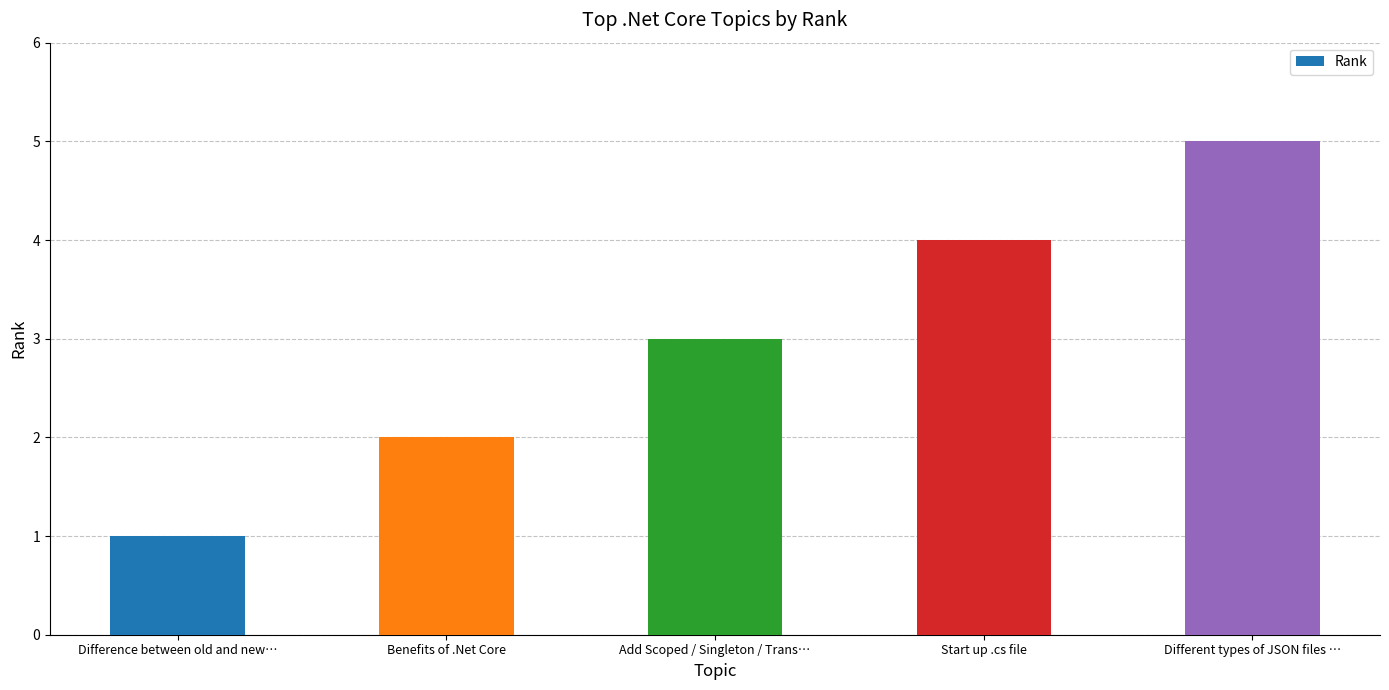

What is the average value?

3